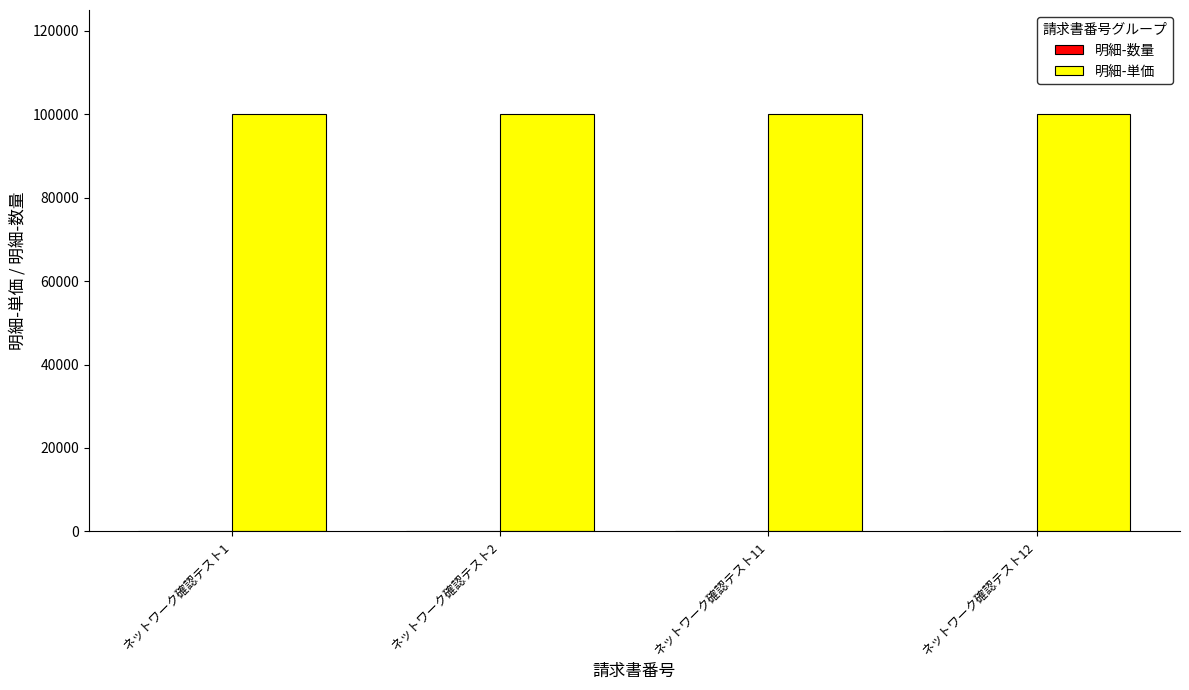

What is the highest value of the 明細-単価 series?

100000